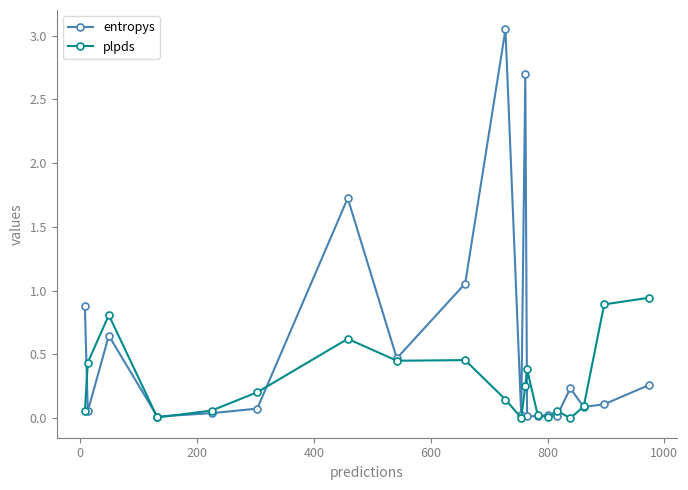

List the series in order of their peak value, highest first.

entropys, plpds